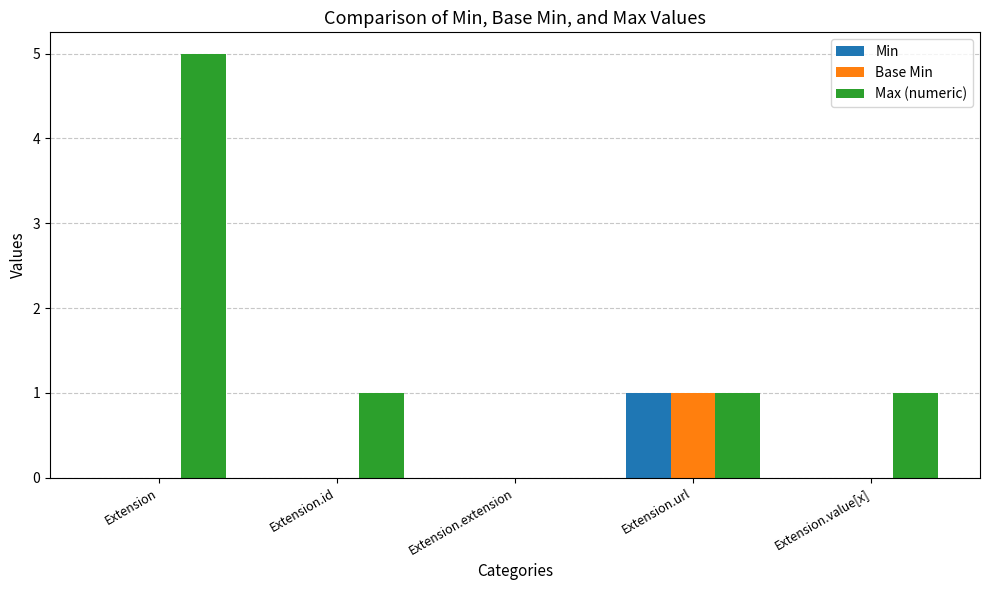

What are all the series names shown in the legend?

Min, Base Min, Max (numeric)